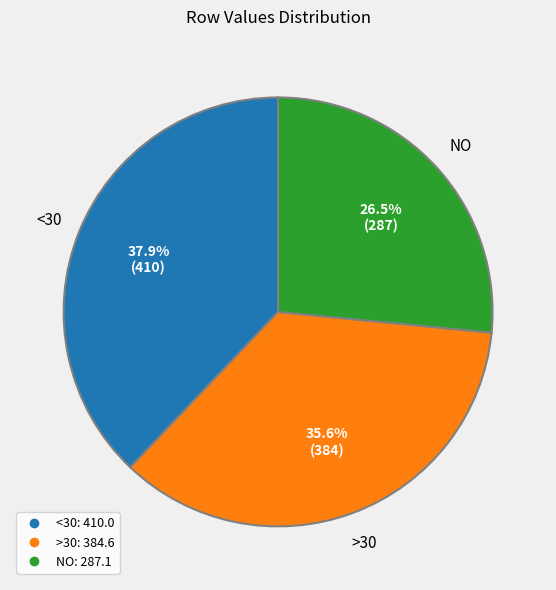

Is there any slice that represents more than half of the pie?

No